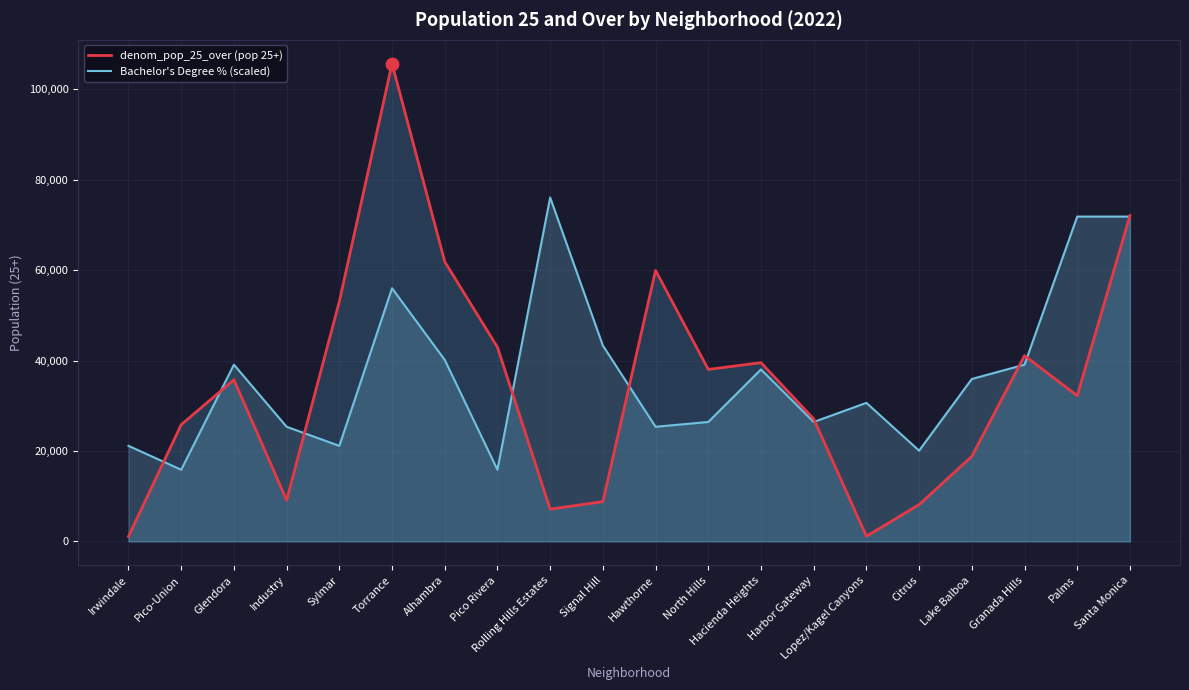

At which category is the sum across all series the highest?

Torrance